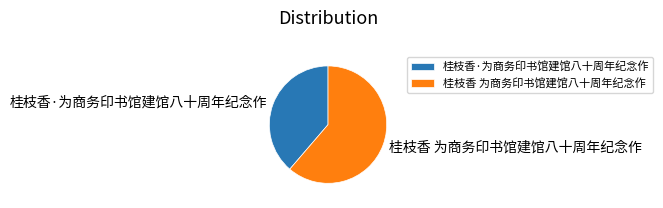

Which category has the smallest portion of the pie?

桂枝香·为商务印书馆建馆八十周年纪念作